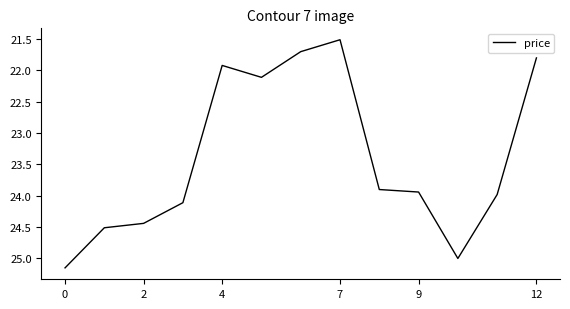

What is the minimum value shown in the chart?

21.5